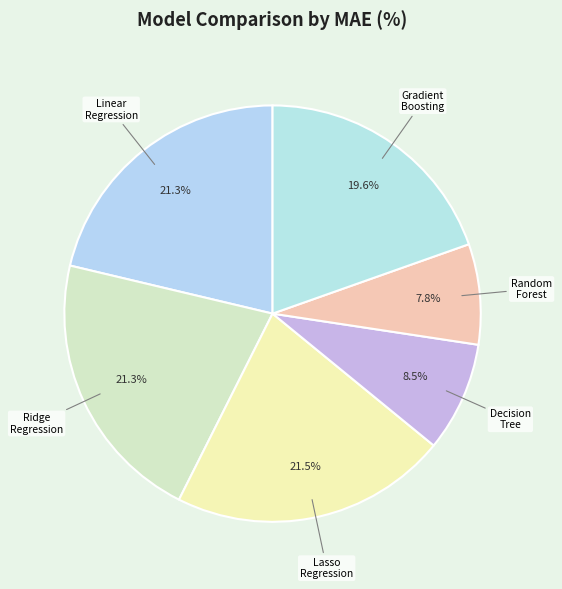

Which category has the smallest portion of the pie?

Random Forest